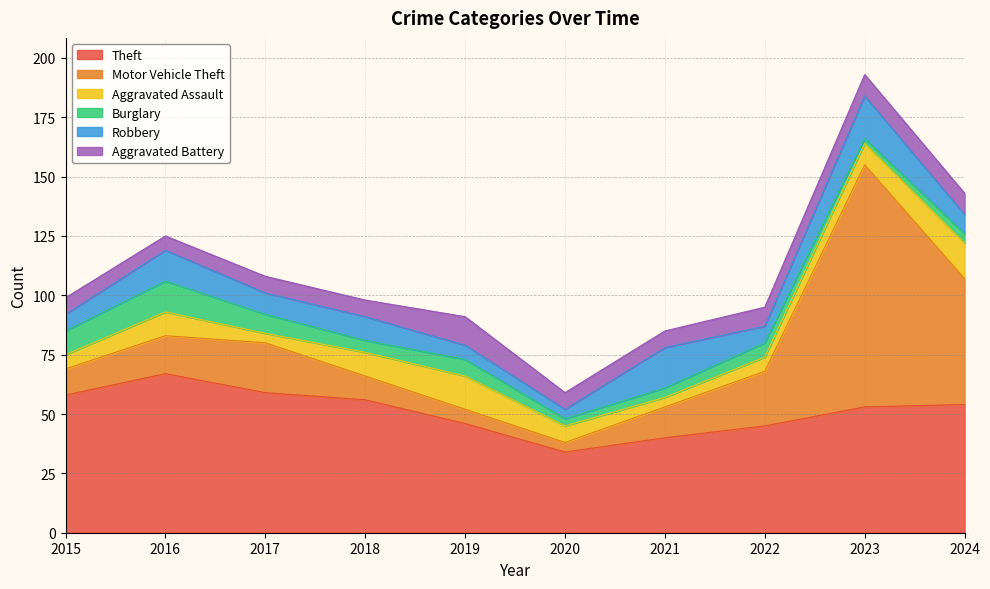

What is the value of the Motor Vehicle Theft point at the 10th from the left?

53